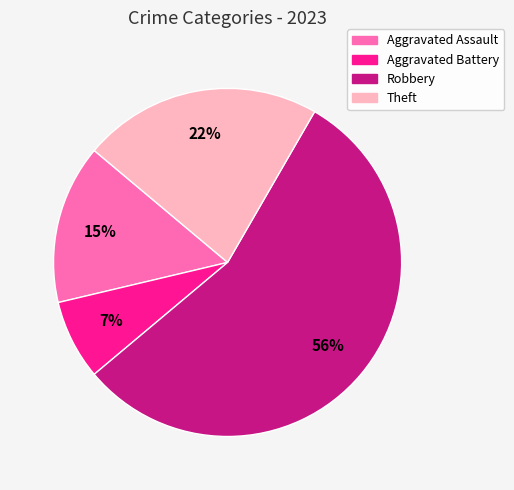

To the nearest percent, what portion does Theft represent?

22%